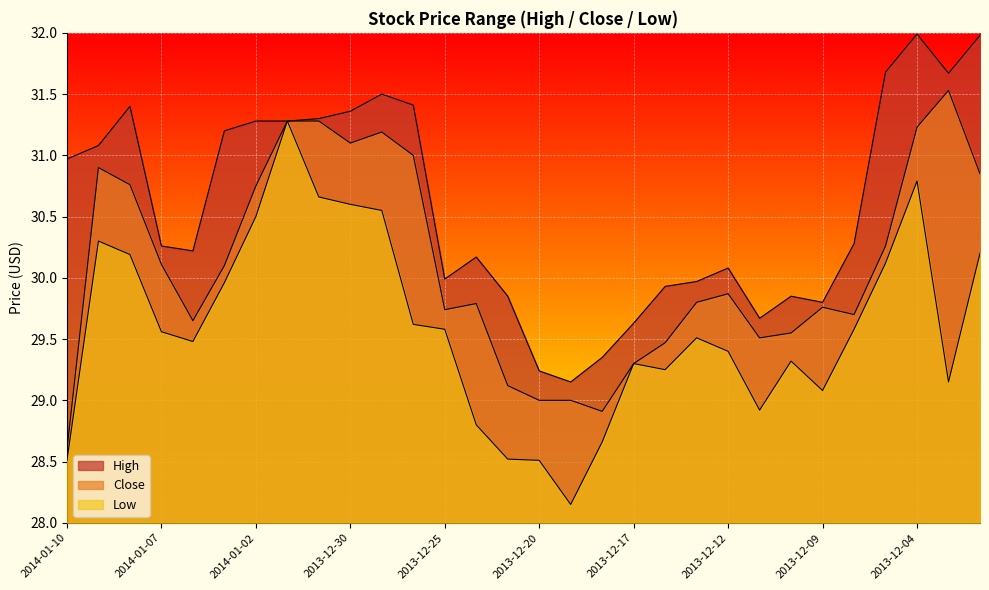

Count the number of data series in this chart.

3